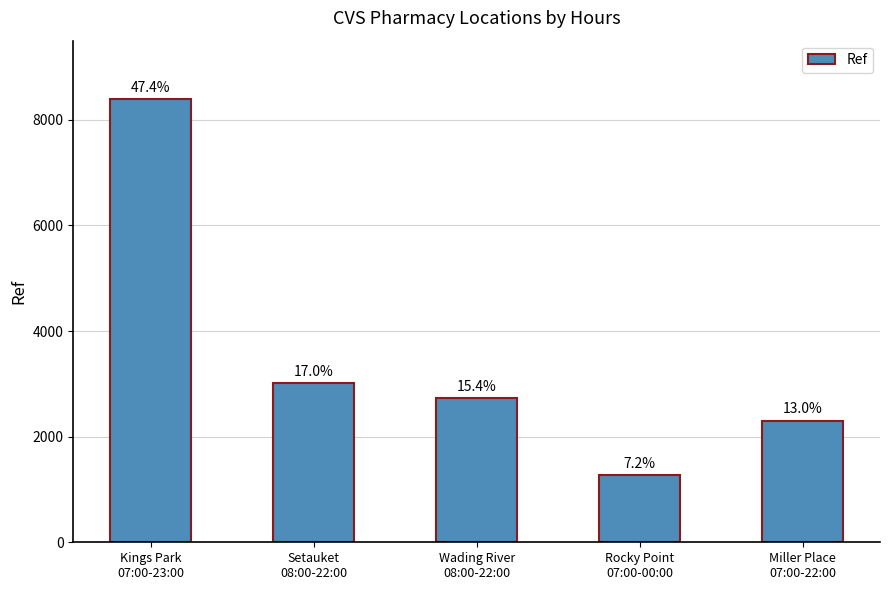

Reading left to right, transcribe all the data shown in this chart.

Kings Park
07:00-23:00=8392	Setauket
08:00-22:00=3010	Wading River
08:00-22:00=2726	Rocky Point
07:00-00:00=1271	Miller Place
07:00-22:00=2305